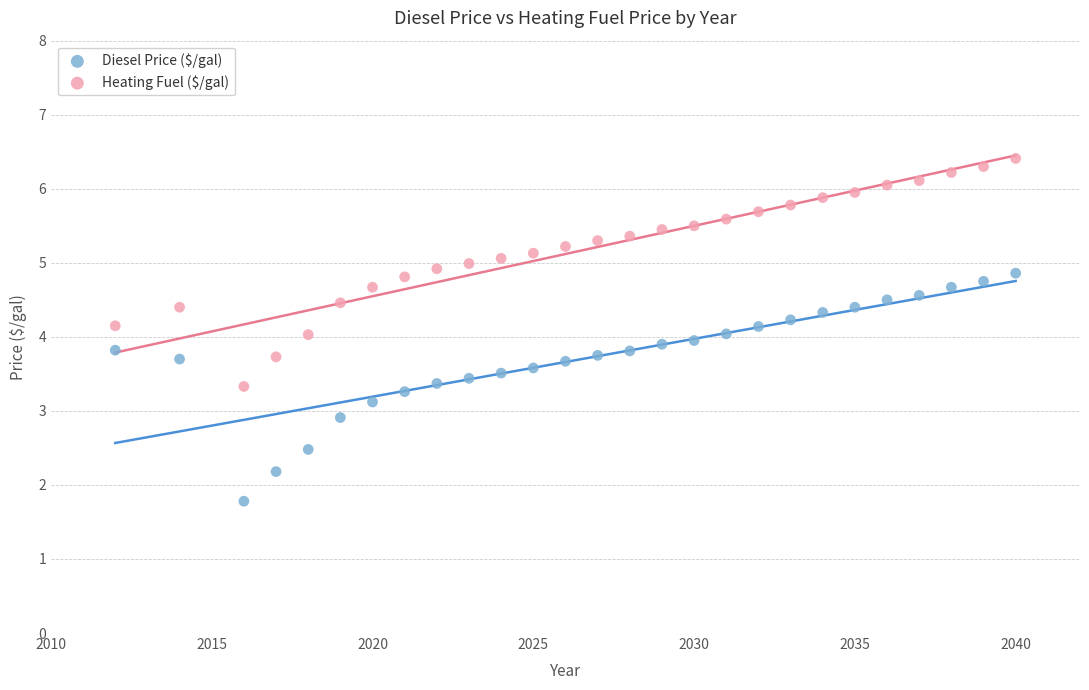

Which series contains the highest Y value?

Heating Fuel ($/gal)